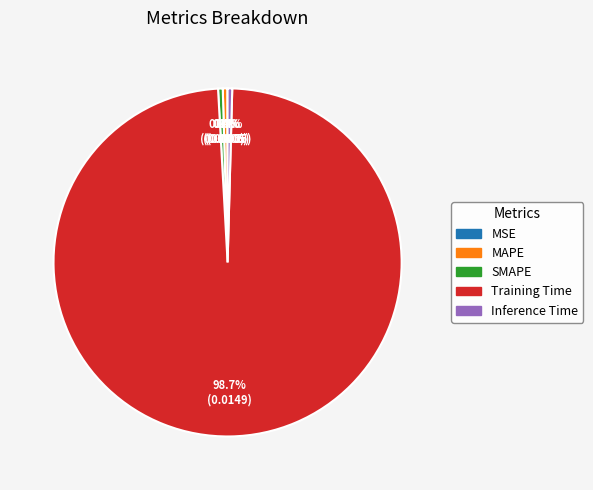

How much of the chart is everything except Inference Time?

99.6%